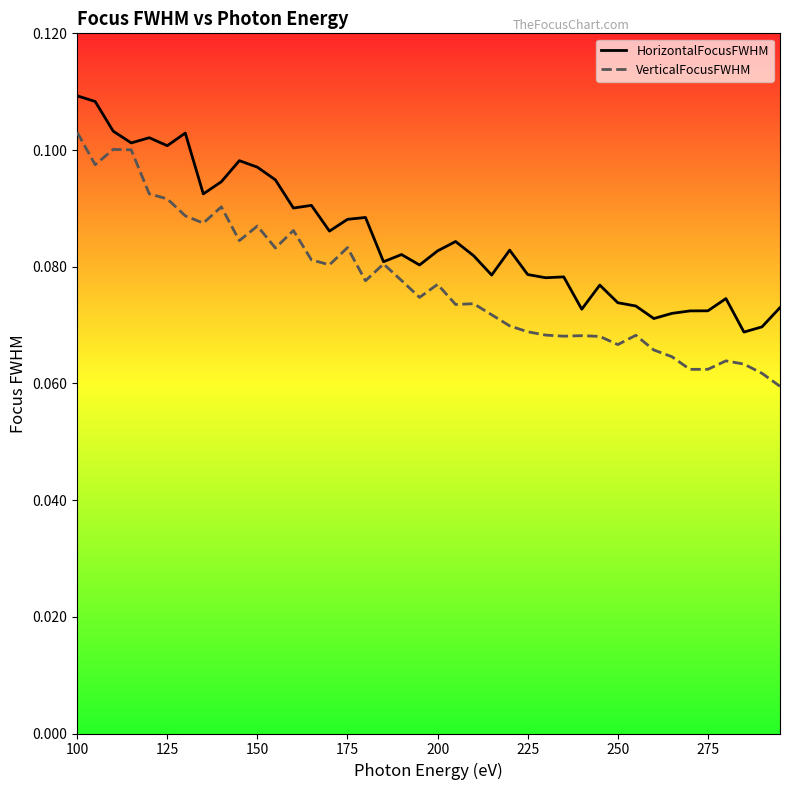

Rank the series by their average value, from lowest to highest.

VerticalFocusFWHM, HorizontalFocusFWHM